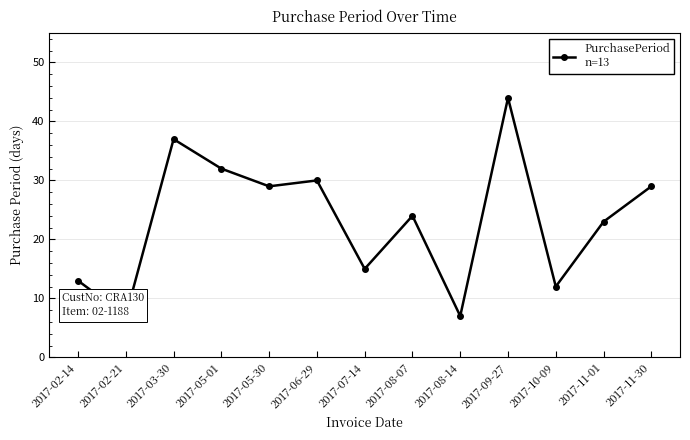

Reading right to left, what are all the values shown in this chart?

29	23	12	44	7	24	15	30	29	32	37	7	13